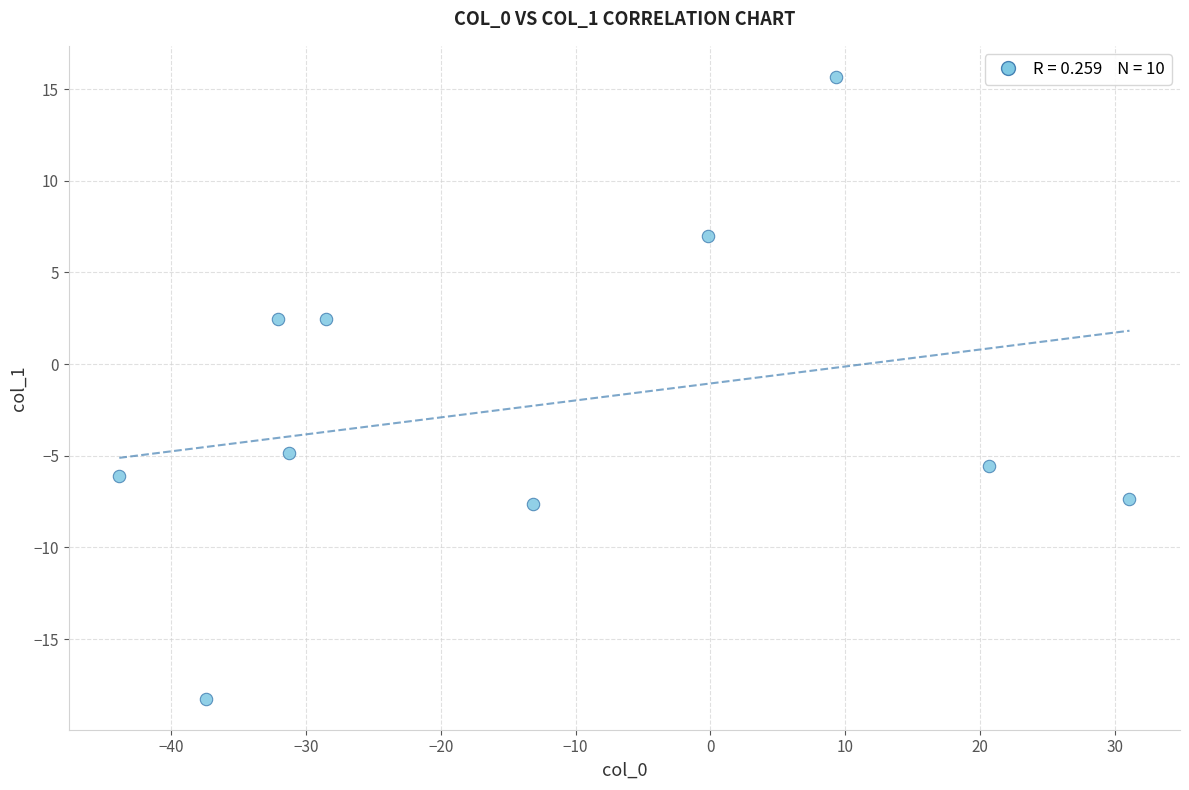

What is the range of Y values (max minus min)?

33.9